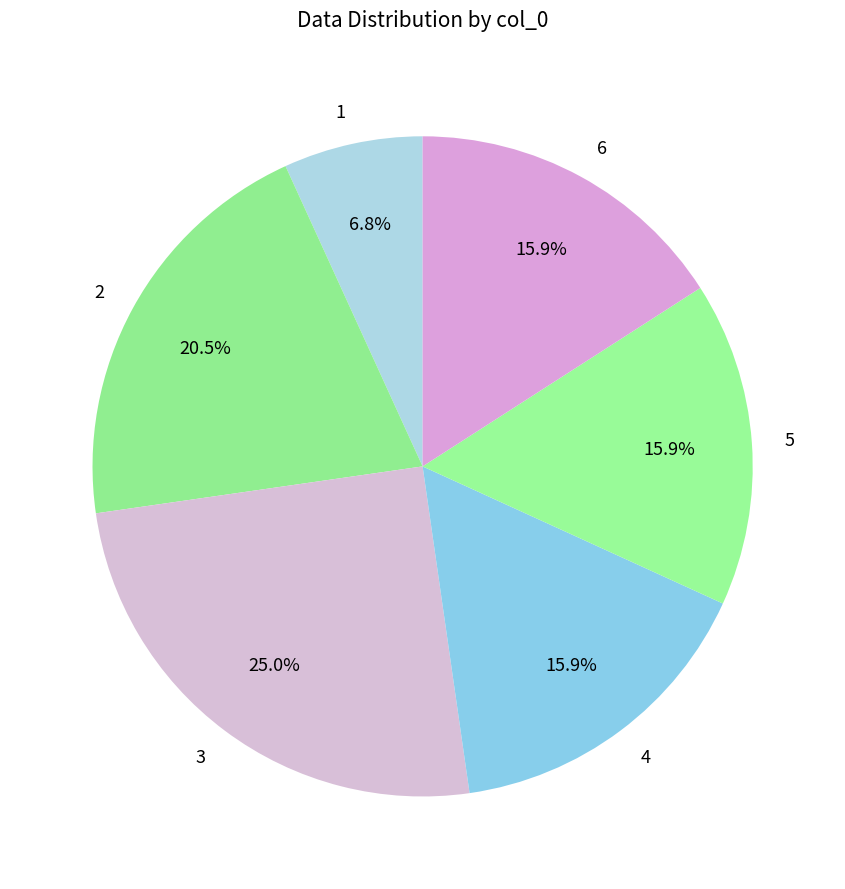

Which category has the biggest portion of the pie?

3